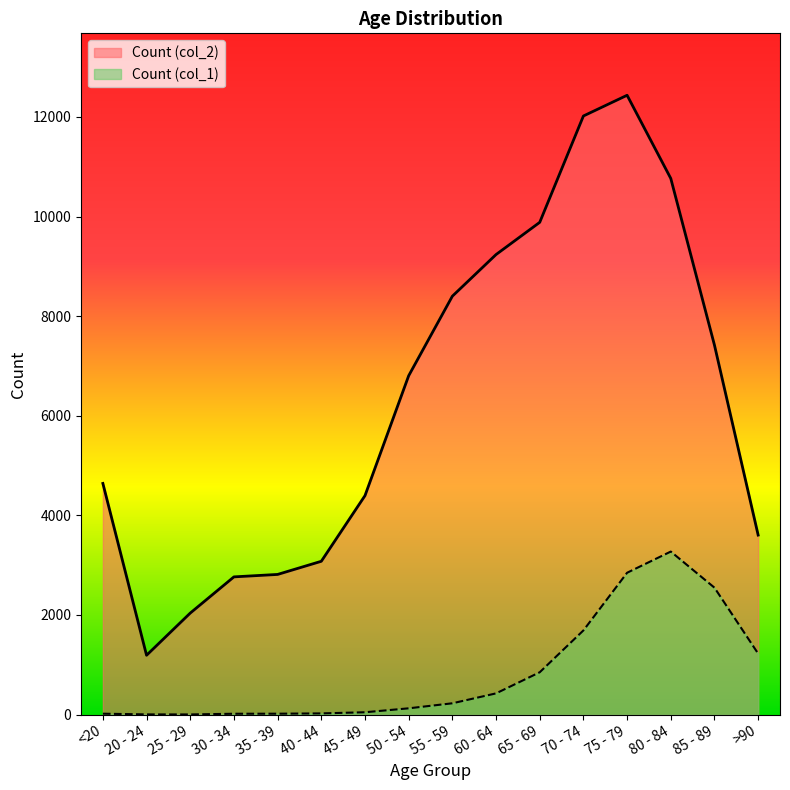

Count the number of data series in this chart.

2